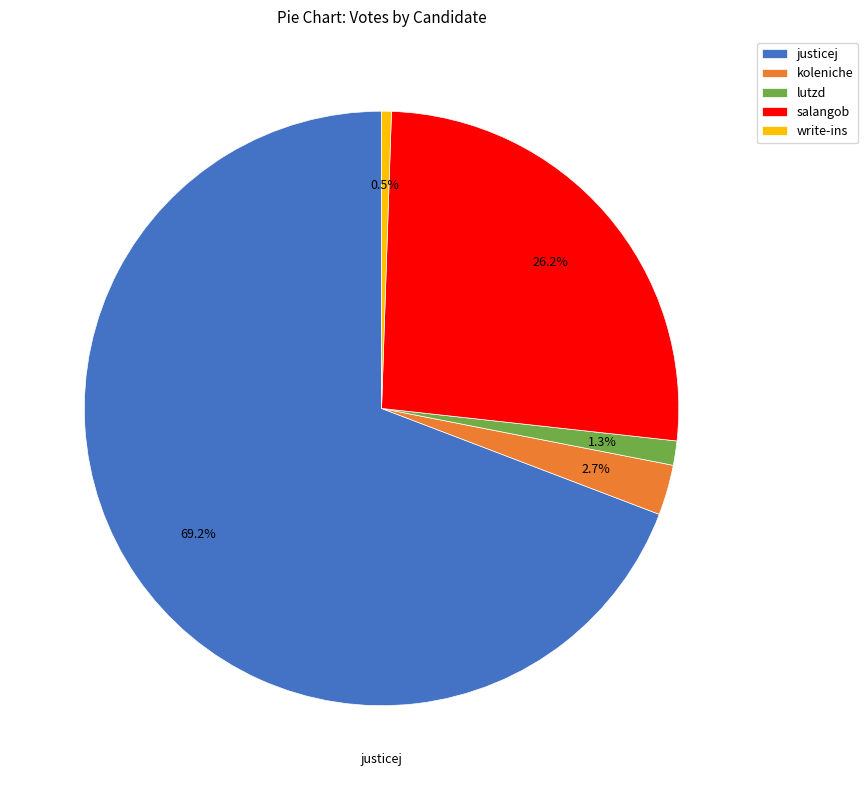

Does justicej account for over 50% of the chart?

Yes